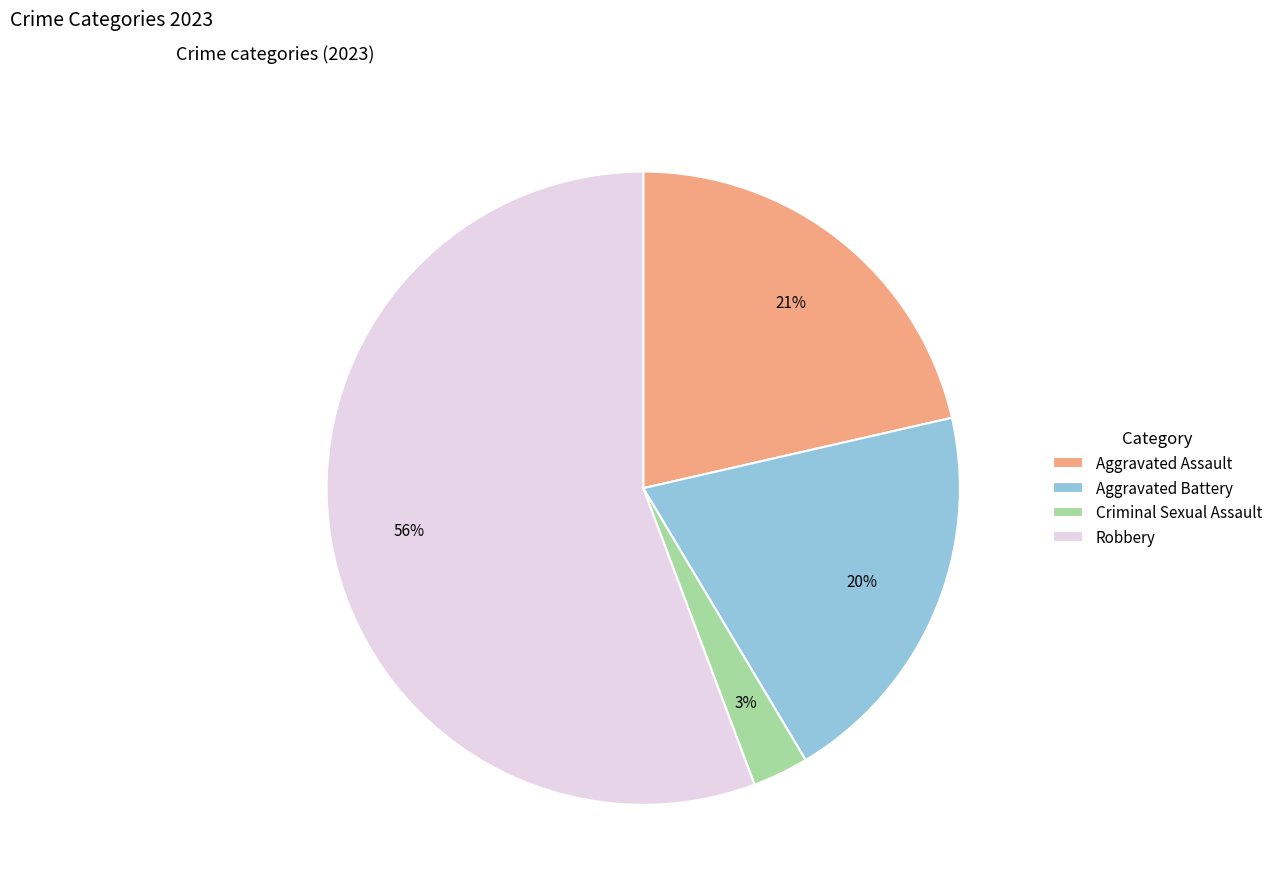

How many segments does this pie chart have?

4